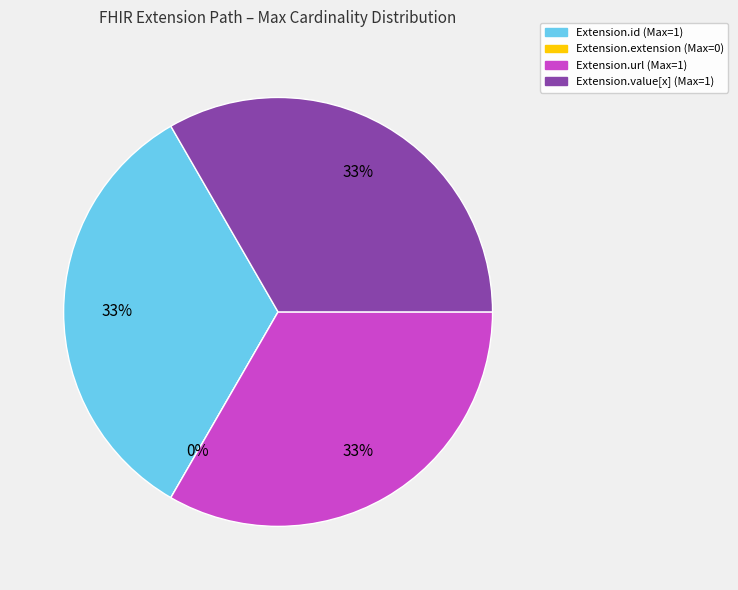

Is Extension the majority of the pie?

No